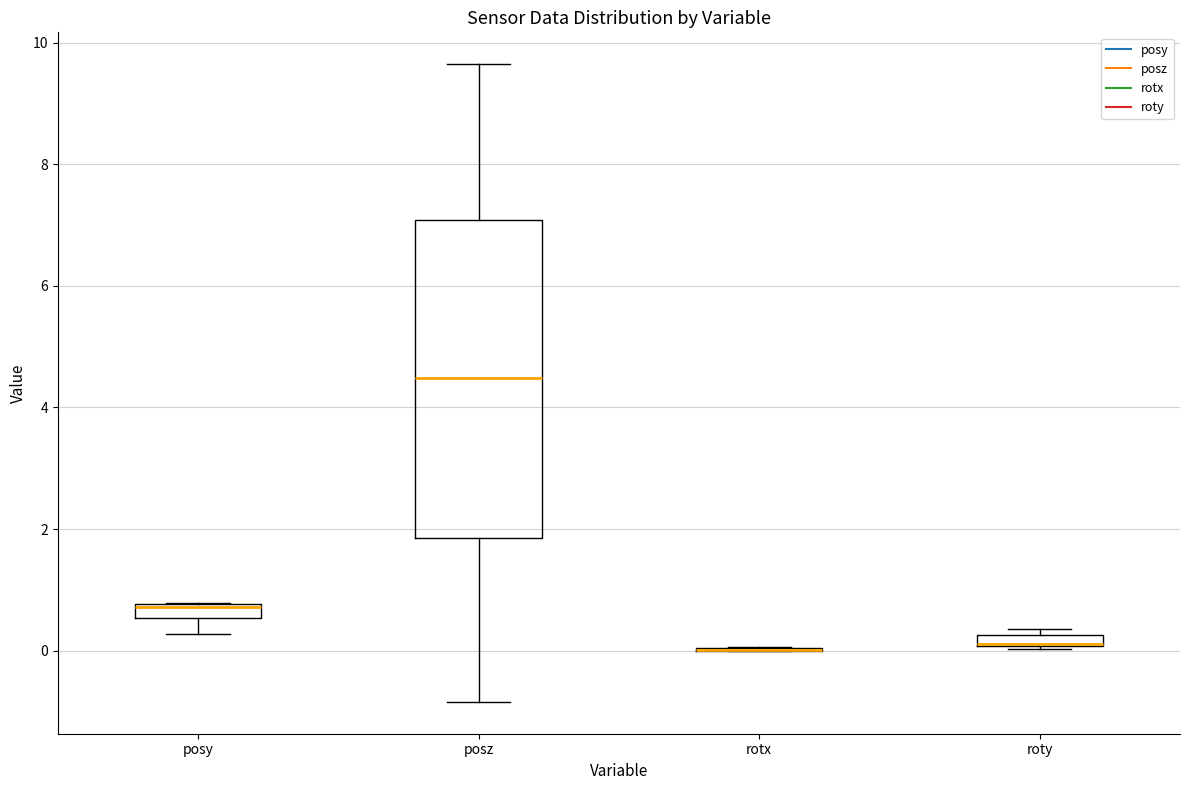

Which box is the tallest, from its lower edge to its upper edge?

posz